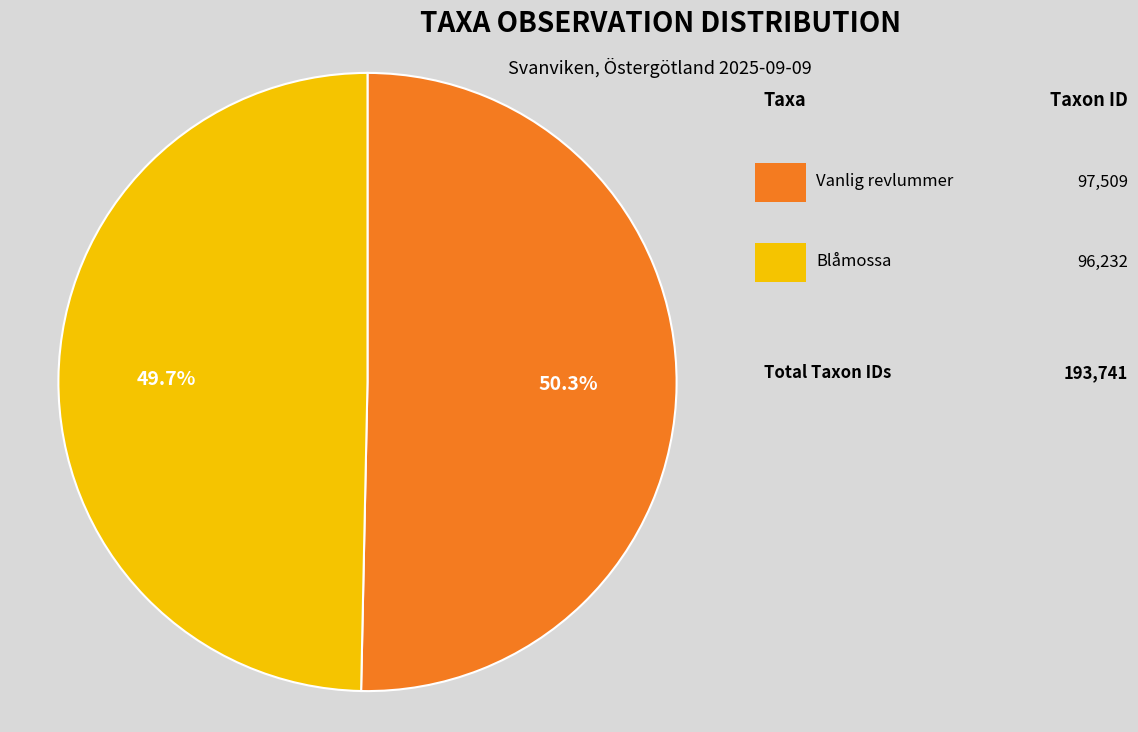

Count the number of slices in the pie.

2